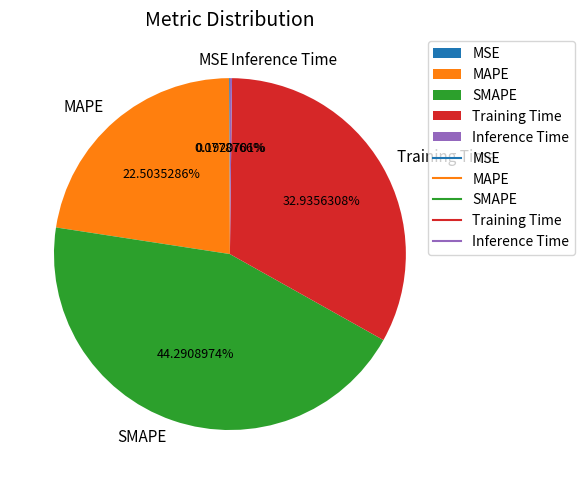

Does any single category account for the majority?

No